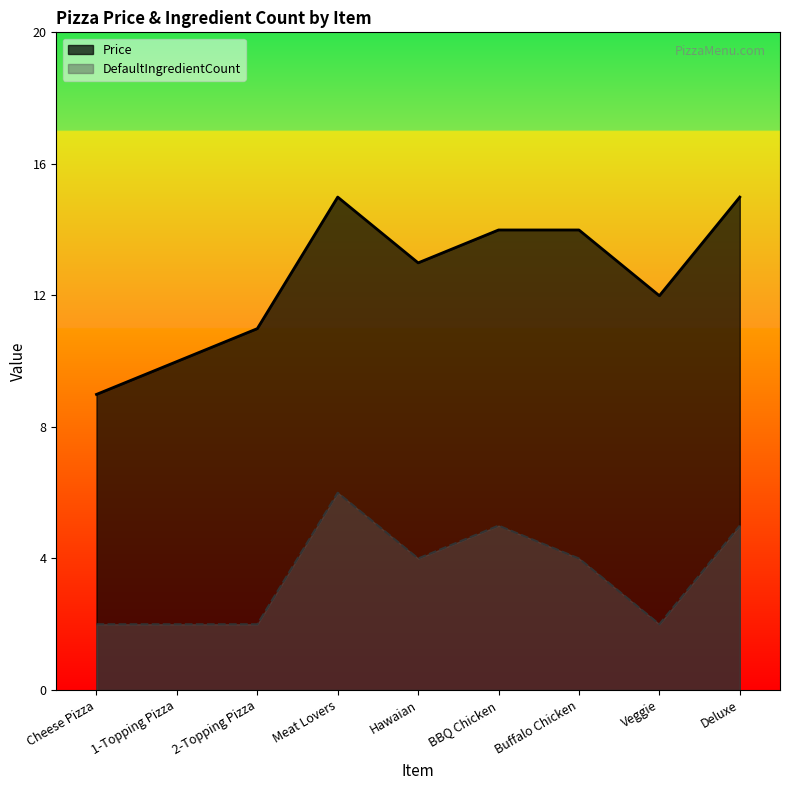

What is the value of the DefaultIngredientCount point at the 3rd from the left?

2.0